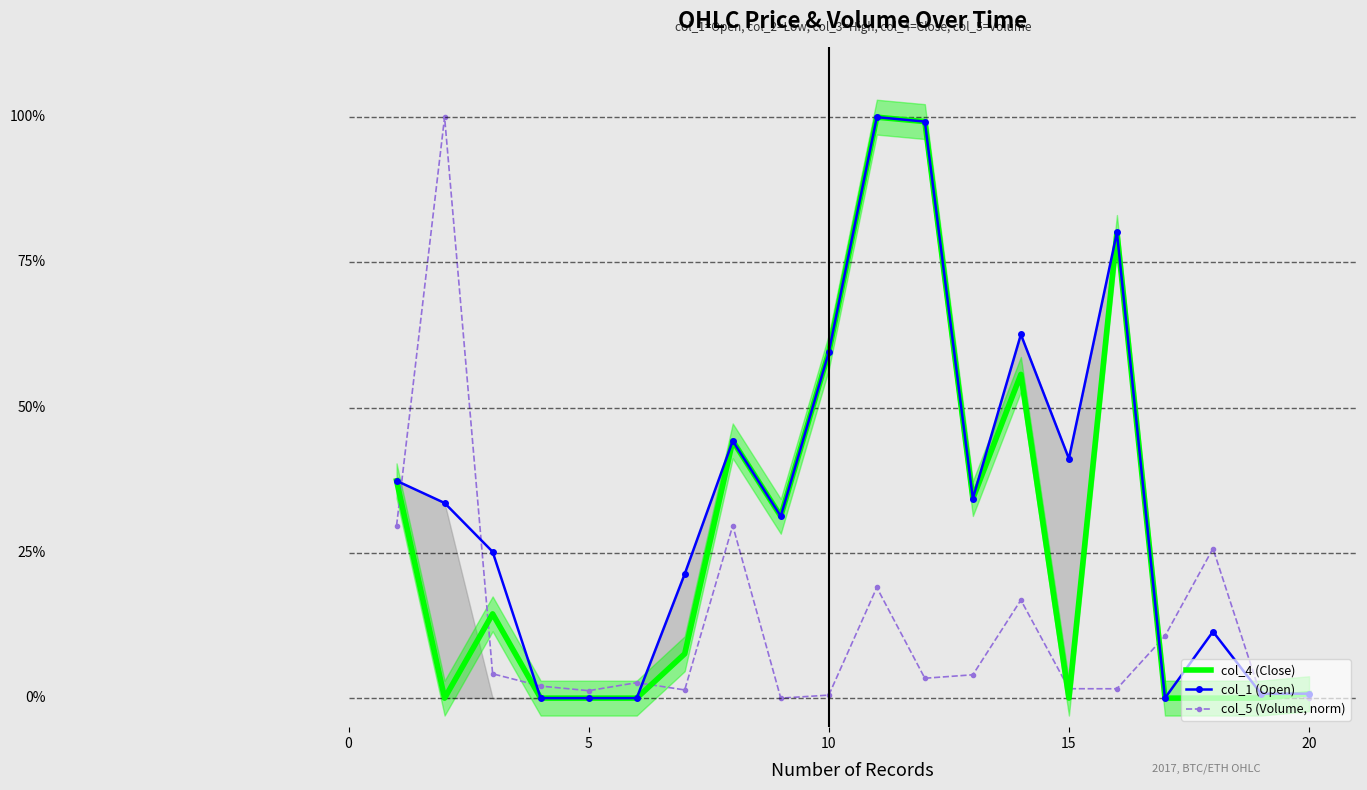

Reading left to right, transcribe all the data shown in this chart.

col_4 (Close): 0.4	0.0	0.1	0.0	0.0	0.0	0.1	0.4	0.3	0.6	1.0	1.0	0.3	0.6	0.0	0.8	0.0	0.0	0.0	0.0
col_1 (Open): 0.4	0.3	0.3	0.0	0.0	0.0	0.2	0.4	0.3	0.6	1.0	1.0	0.3	0.6	0.4	0.8	0.0	0.1	0.0	0.0
col_5 (Volume, norm): 0.3	1.0	0.0	0.0	0.0	0.0	0.0	0.3	0.0	0.0	0.2	0.0	0.0	0.2	0.0	0.0	0.1	0.3	0.0	0.0